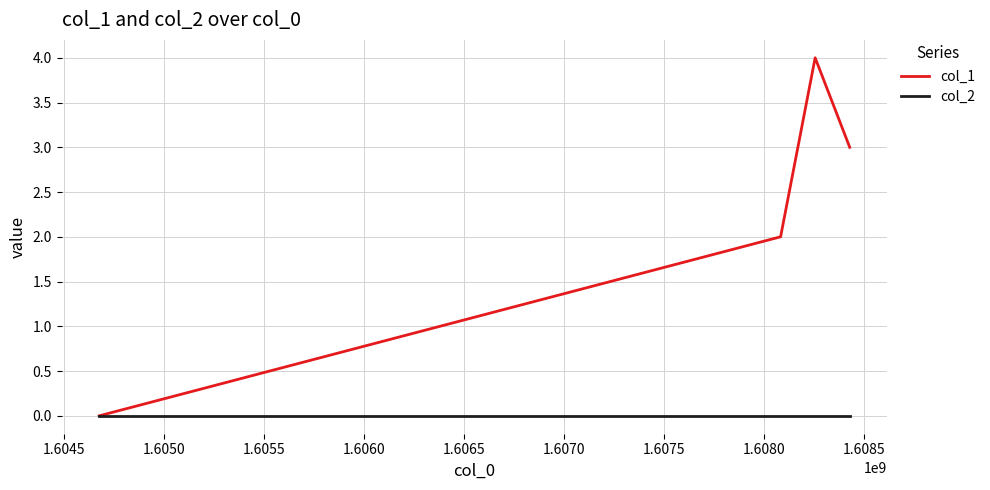

How many interior local peaks does the col_1 series have?

1